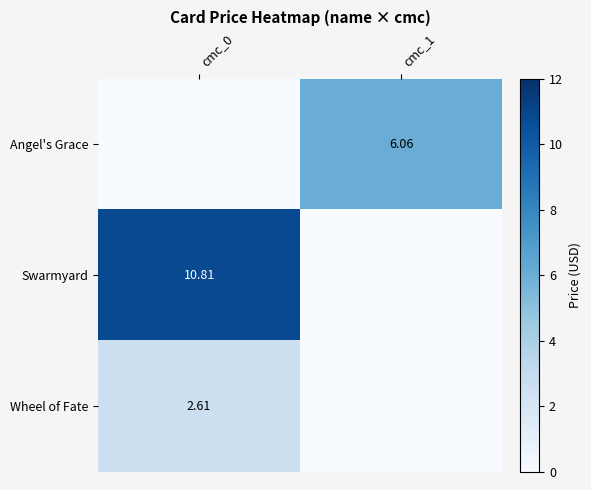

What is the maximum value shown in the chart?

10.8